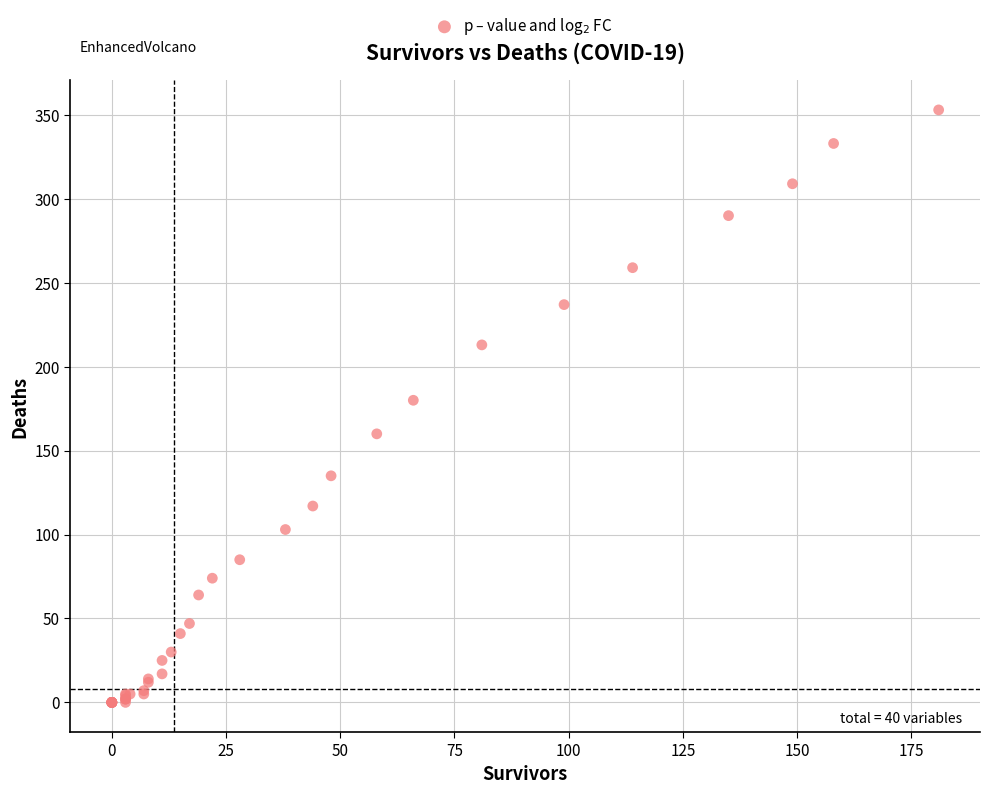

What Y value in the scatter plot is closest to 176?

180